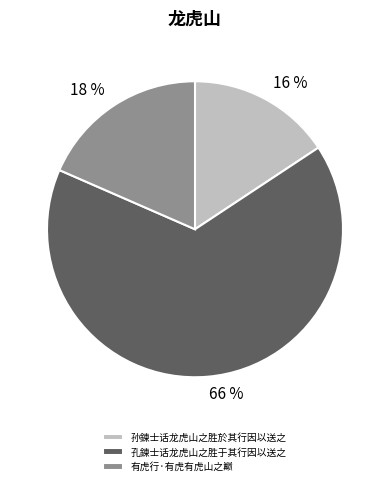

To the nearest percent, what is the difference between the largest and smallest slice percentages?

50%